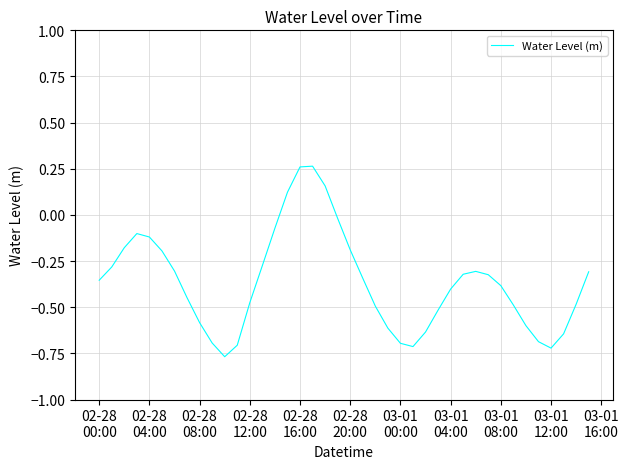

What is the difference between the maximum and minimum values?

1.0